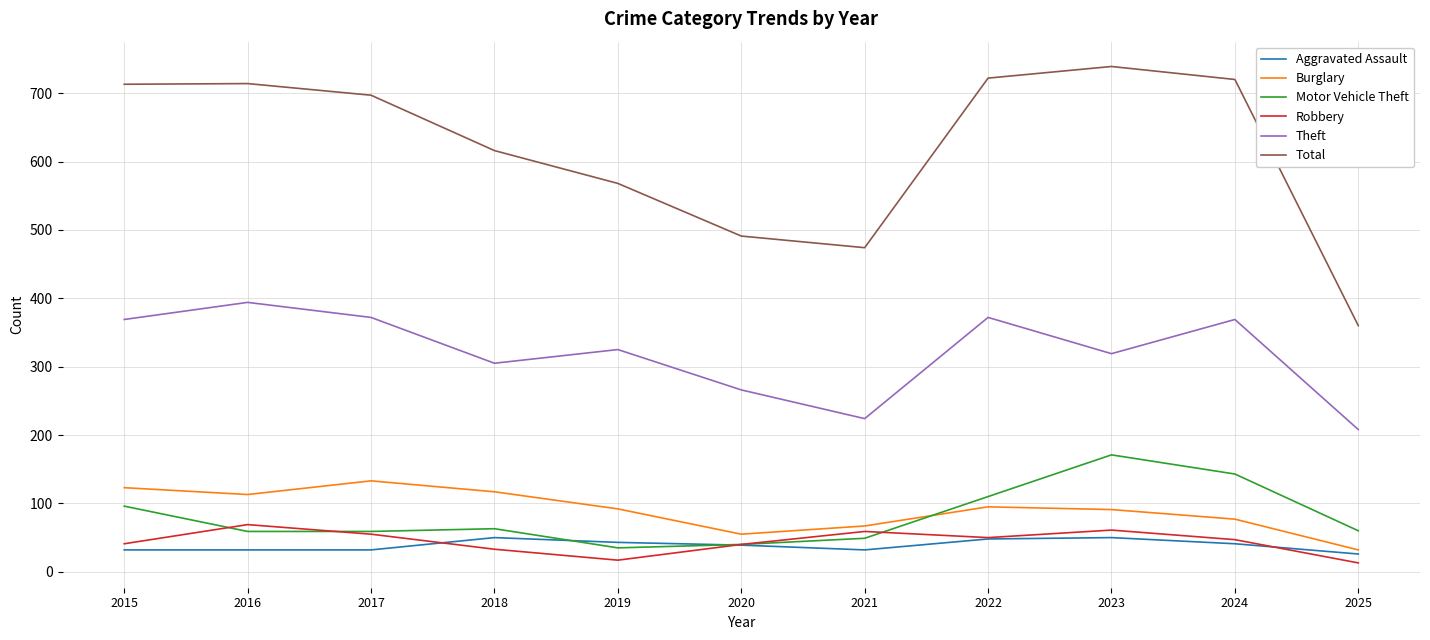

The value of Motor Vehicle Theft at 2022 is 58. True or false?

False